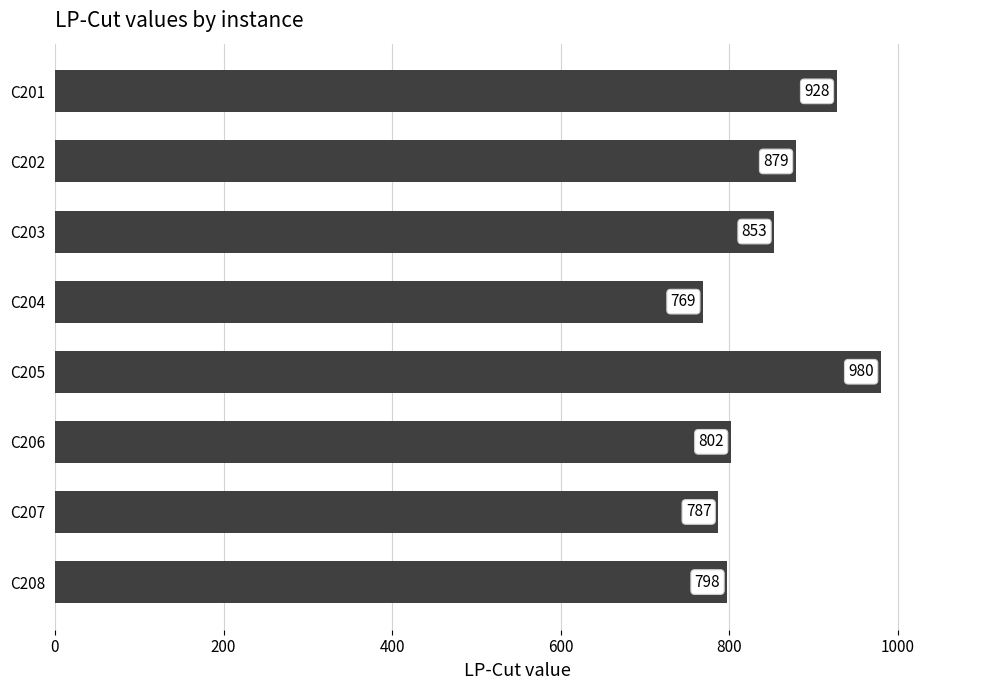

What is the value of the 5th bar from the top?

980.0